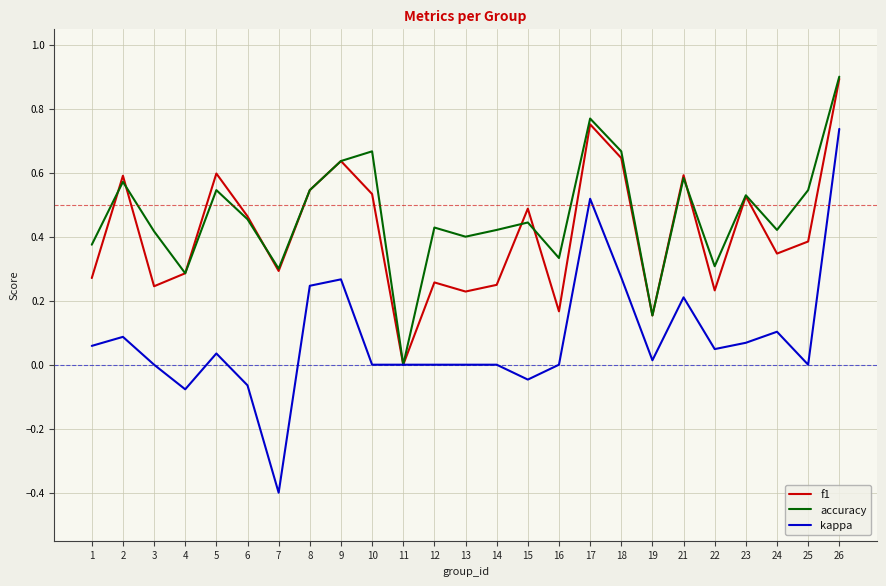

What is the maximum value shown in the chart?

0.9